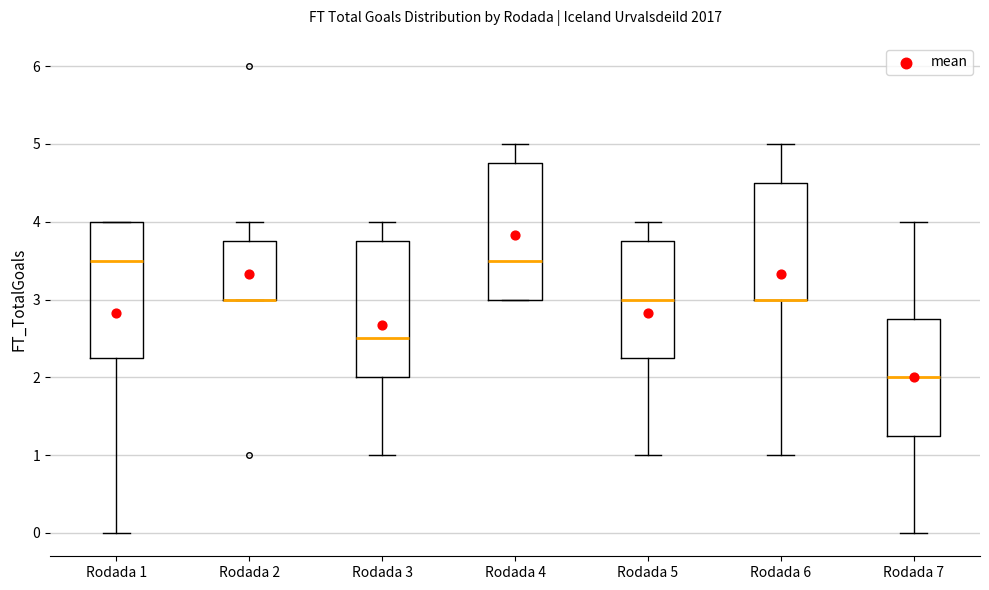

Where does the lower whisker of the box for Rodada 6 end on the y-axis? The values are not printed on the chart, so give them approximately, as read against the axis.

1.0